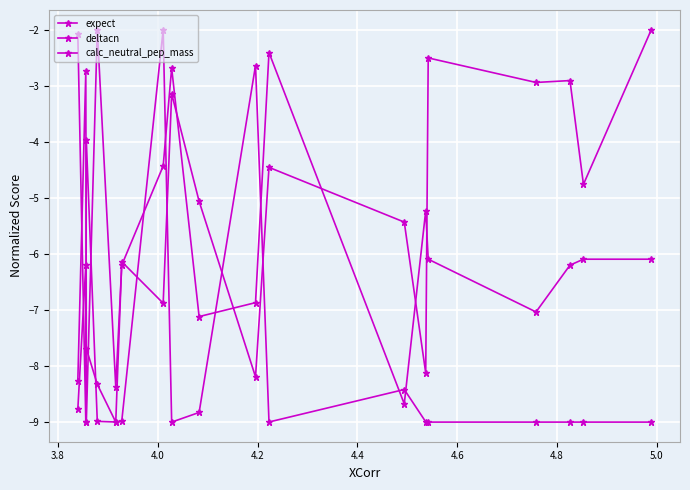

How many data points in deltacn are above -5?

8